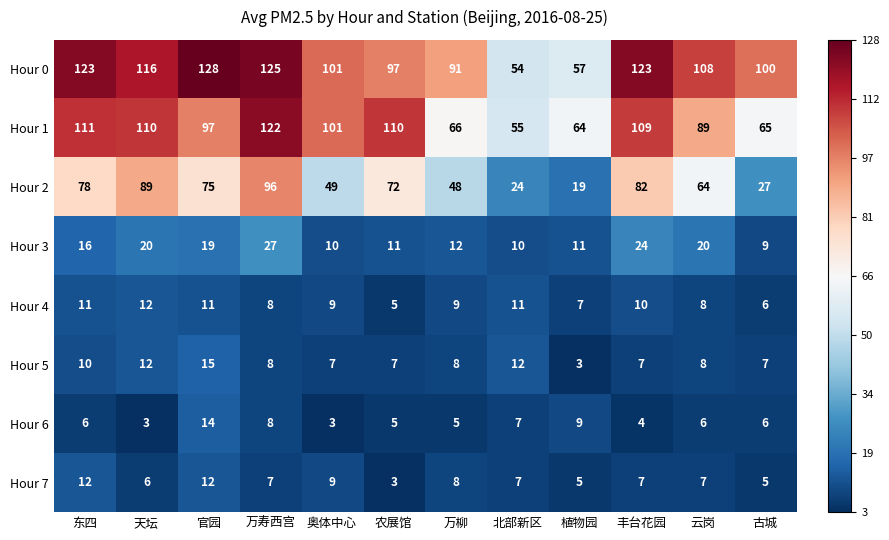

What is the greatest value displayed?

128